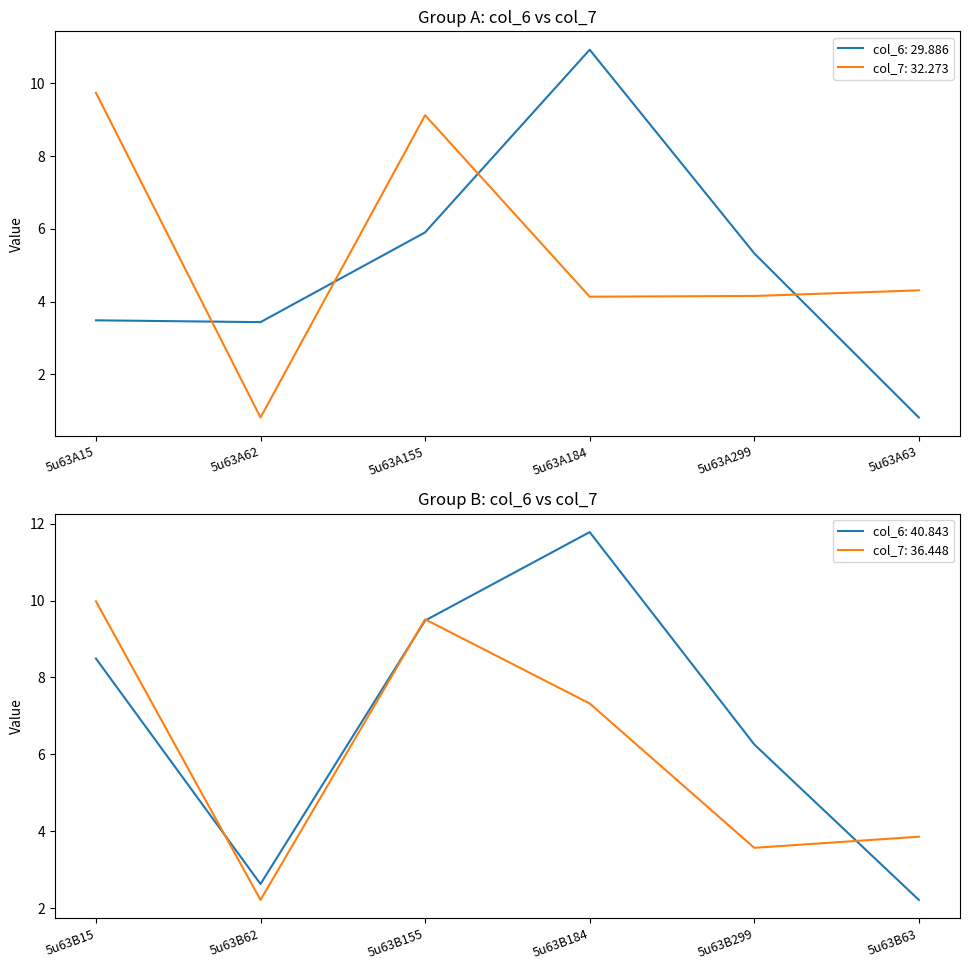

What is the sum of the col_6 values at 5u63A63 and 5u63B62?

3.4